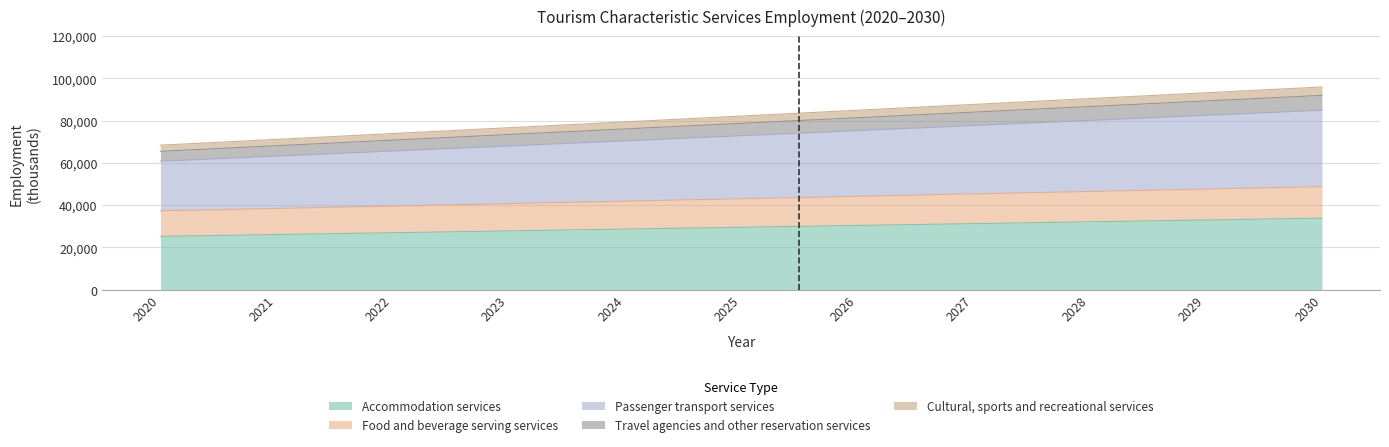

What is the maximum value for Accommodation services?

33853